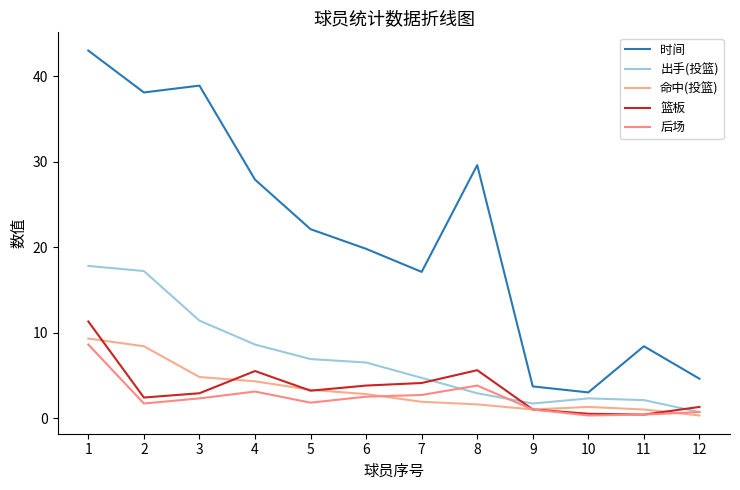

After their last crossing, which series has the higher values: 出手(投篮) or 篮板?

篮板